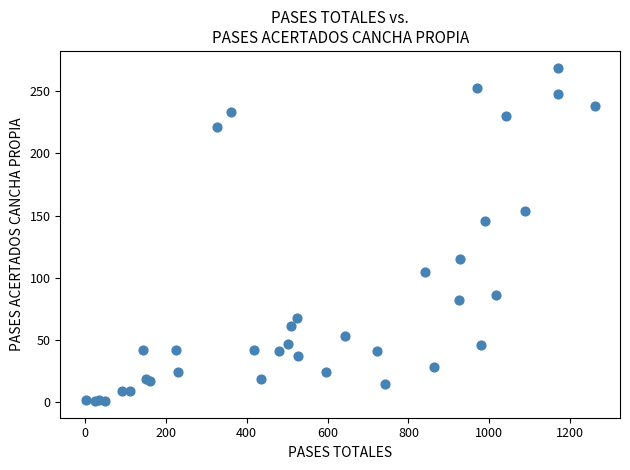

What Y value in the scatter plot is closest to 135?

146